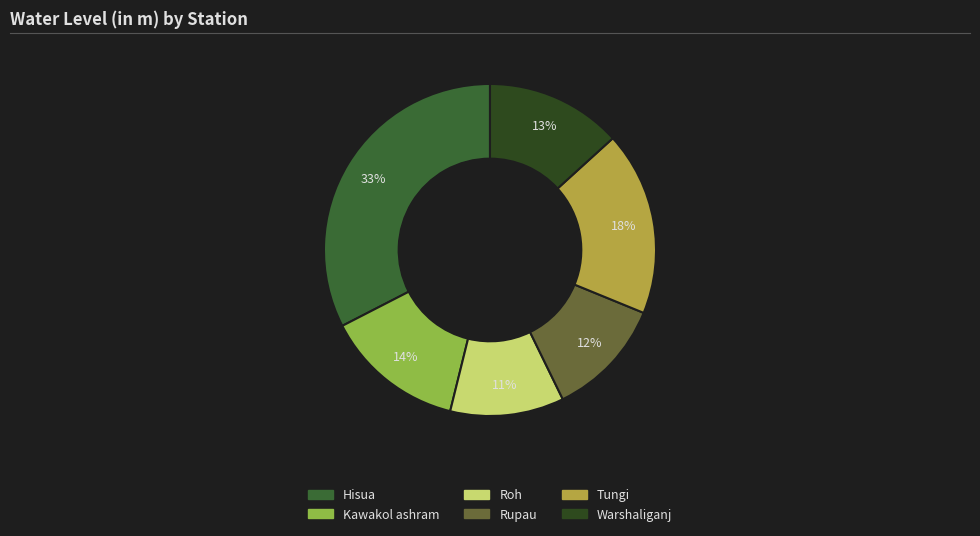

Which has a higher value, Warshaliganj or Roh?

Warshaliganj